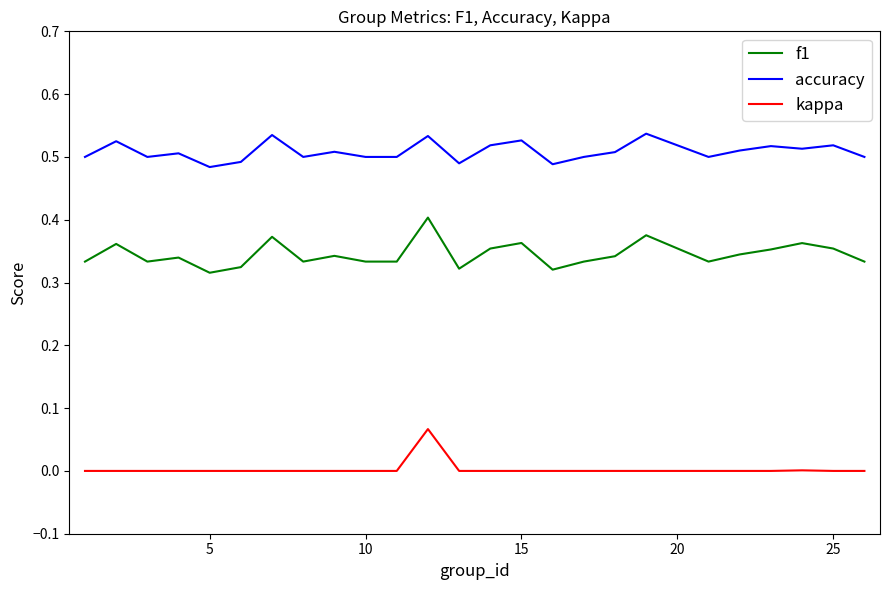

Which series has the widest spread of values?

f1